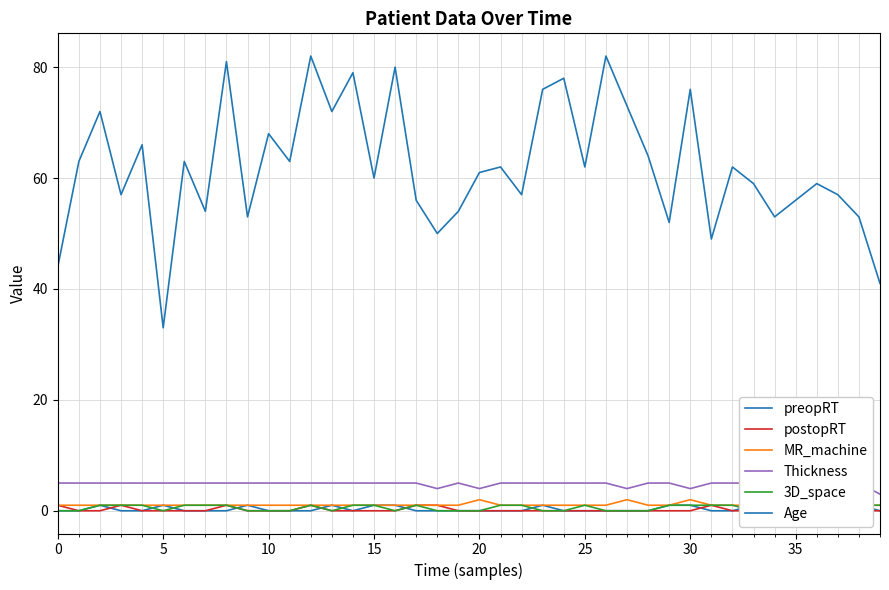

Is it true that postopRT equals 0 at 15?

True